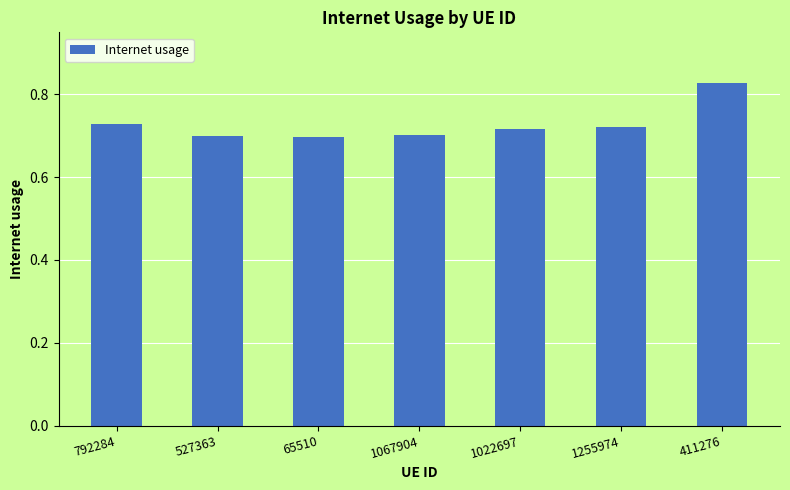

What position from the left is 411276?

7